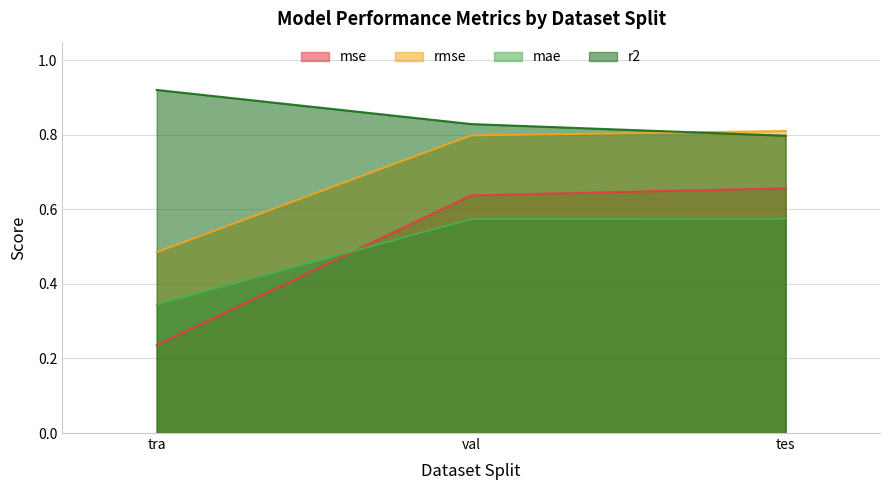

Read the mae value at tra.

0.3